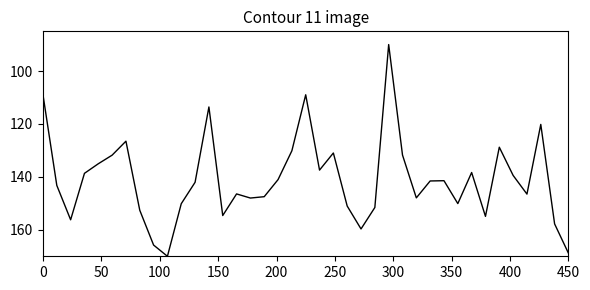

What is the minimum value shown in the chart?

90.0